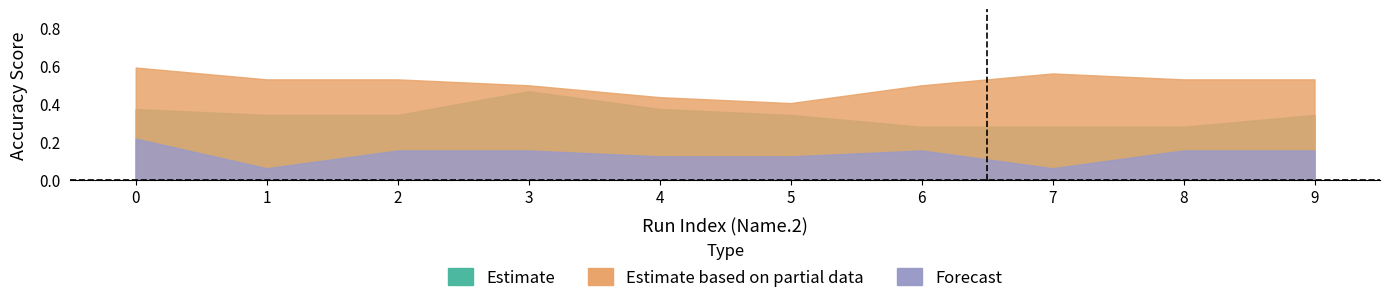

True or false: Estimate based on partial data and Estimate intersect in this chart.

False